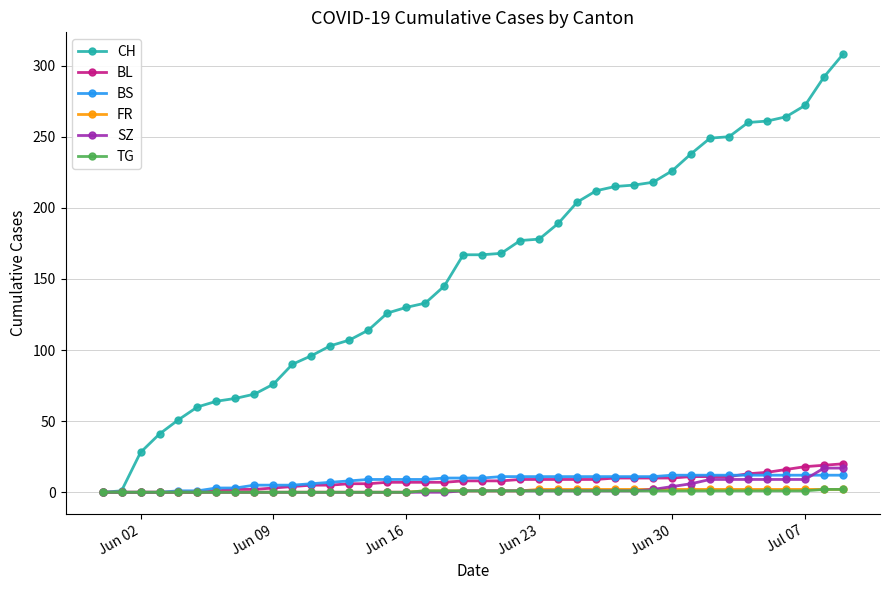

Which series has the largest total across all categories?

CH